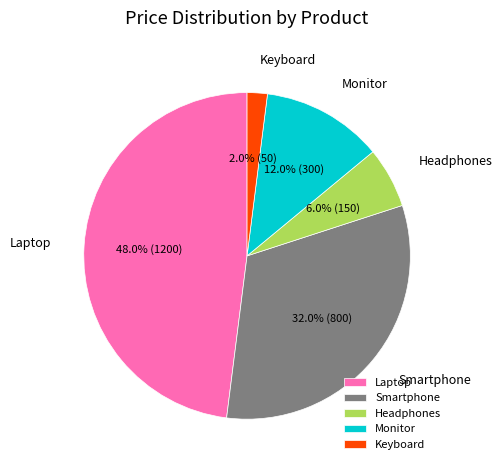

Is it true that Monitor is 12% of the pie?

True